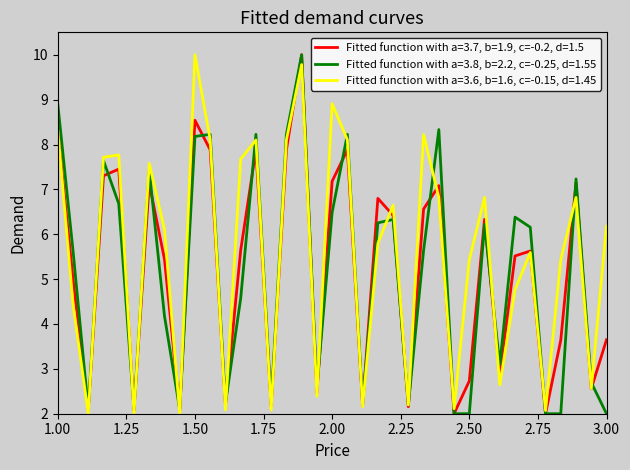

List the series in order of their overall mean, highest first.

Fitted function with a=3.6, b=1.6, c=-0.15, d=1.45, Fitted function with a=3.7, b=1.9, c=-0.2, d=1.5, Fitted function with a=3.8, b=2.2, c=-0.25, d=1.55